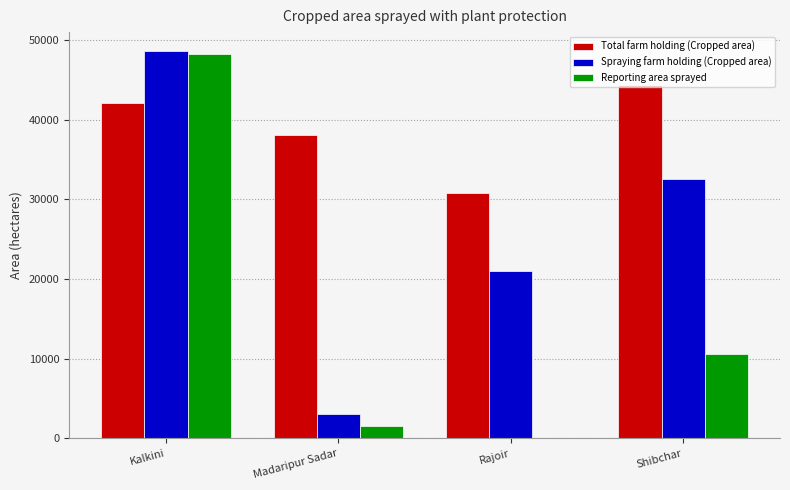

Where does the Reporting area sprayed series first go above 10537?

Kalkini